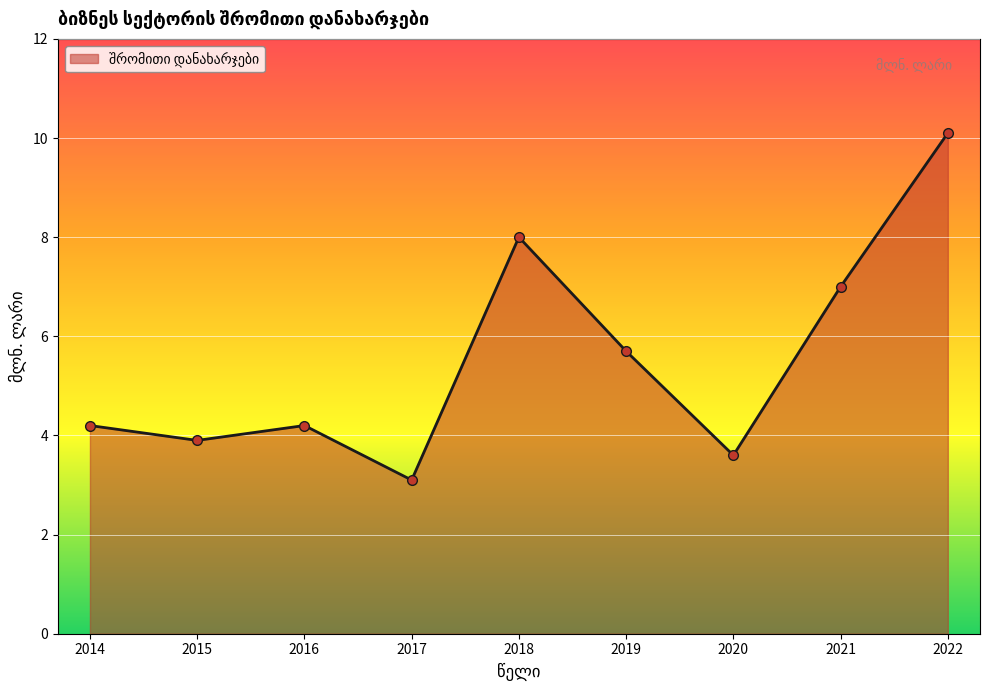

The value at 2020 is 3.6. True or false?

True